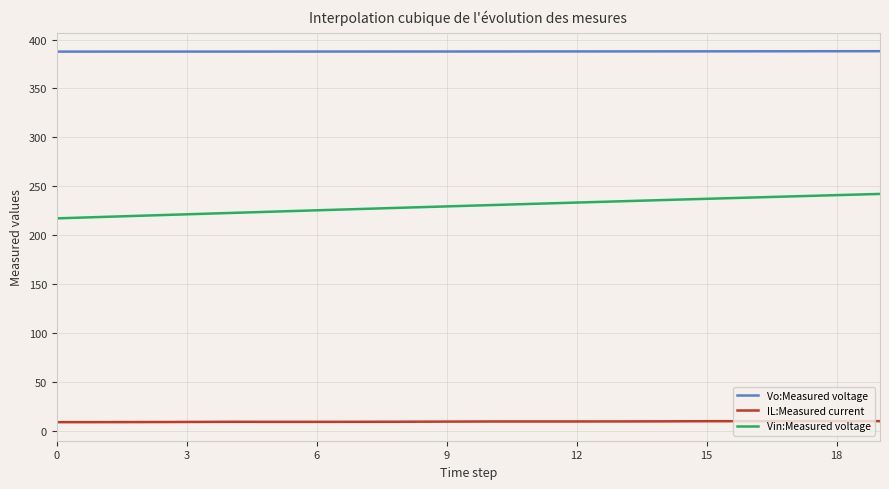

List the series in order of their peak value, highest first.

Vo:Measured voltage, Vin:Measured voltage, IL:Measured current